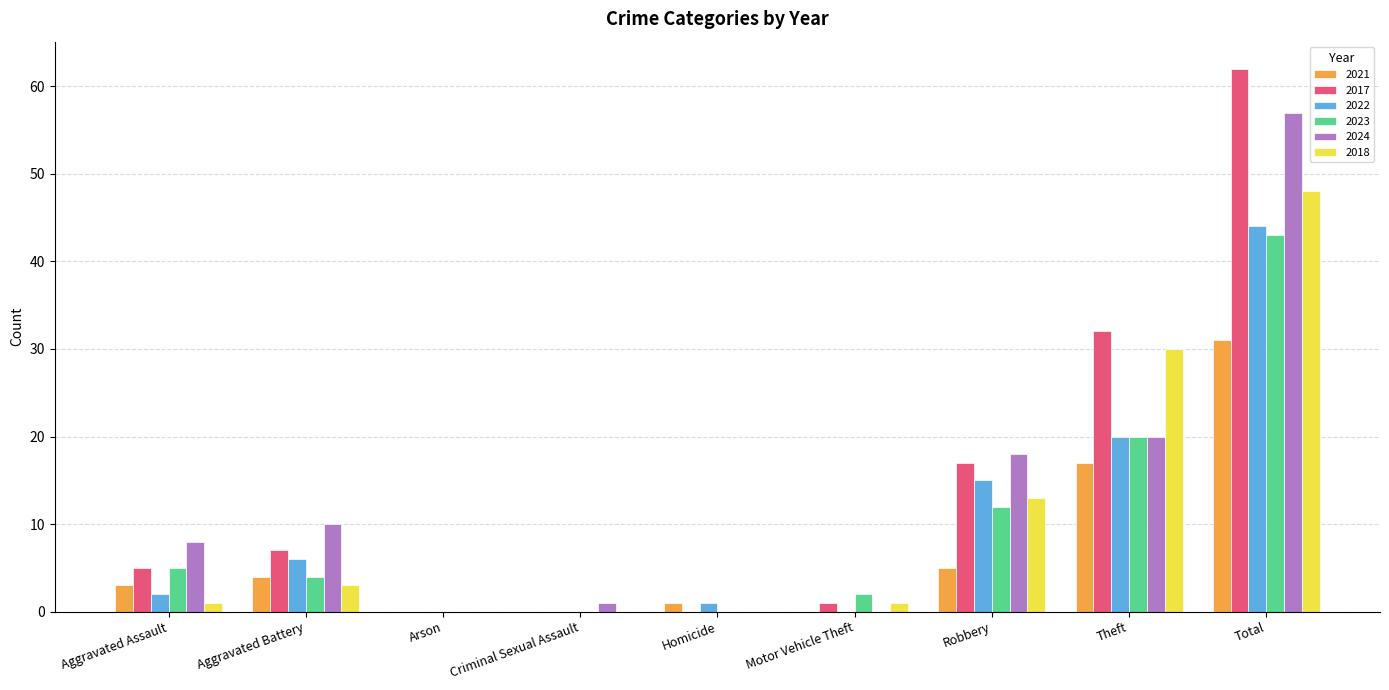

Reading left to right, list all the values displayed in this chart.

2021: 3	4	0	0	1	0	5	17	31
2017: 5	7	0	0	0	1	17	32	62
2022: 2	6	0	0	1	0	15	20	44
2023: 5	4	0	0	0	2	12	20	43
2024: 8	10	0	1	0	0	18	20	57
2018: 1	3	0	0	0	1	13	30	48